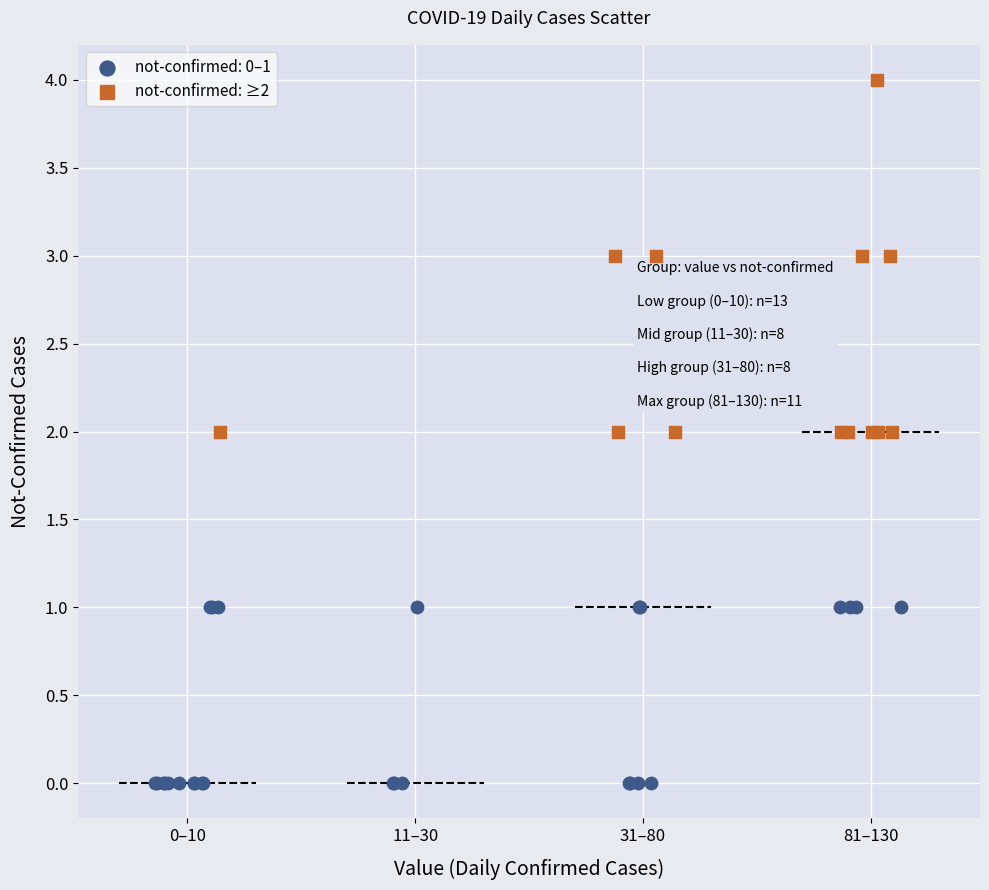

Which series has the widest spread of Y values?

not-confirmed: ≥2